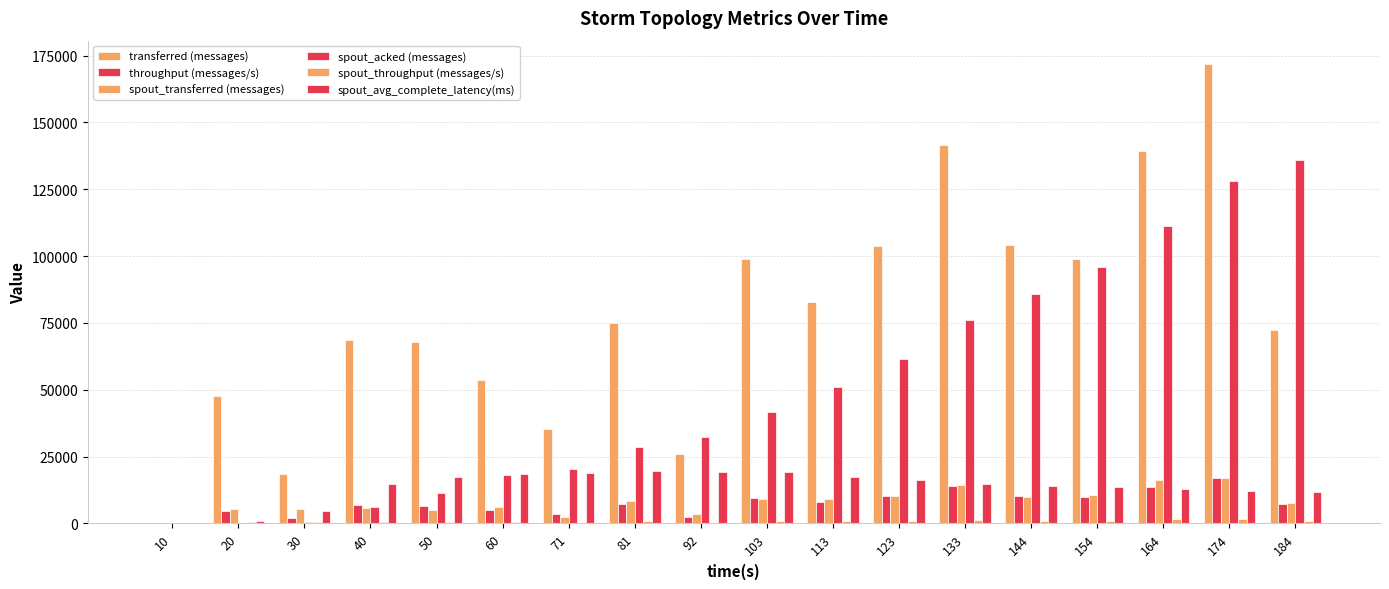

What is the value of the throughput (messages/s) bar at the 9th from the left?

2234.0